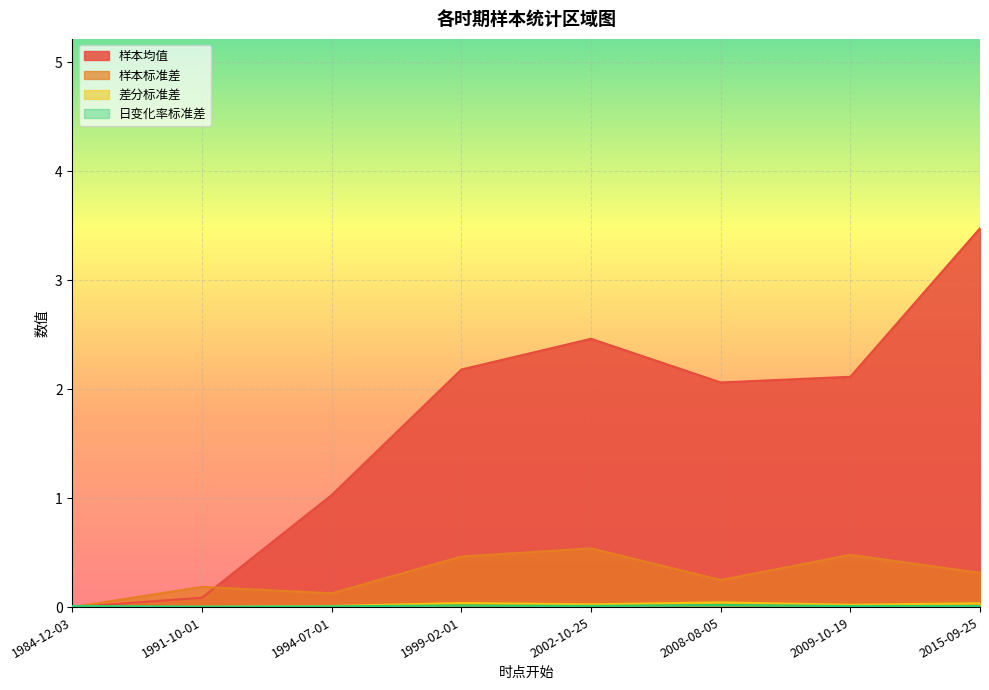

Reading right to left, extract all data points from this chart.

样本均值: 3.5	2.1	2.1	2.5	2.2	1.0	0.1	0.0
样本标准差: 0.3	0.5	0.2	0.5	0.5	0.1	0.2	0.0
差分标准差: 0.0	0.0	0.0	0.0	0.0	0.0	0.0	0.0
日变化率标准差: 0.0	0.0	0.0	0.0	0.0	0.0	0.0	0.0